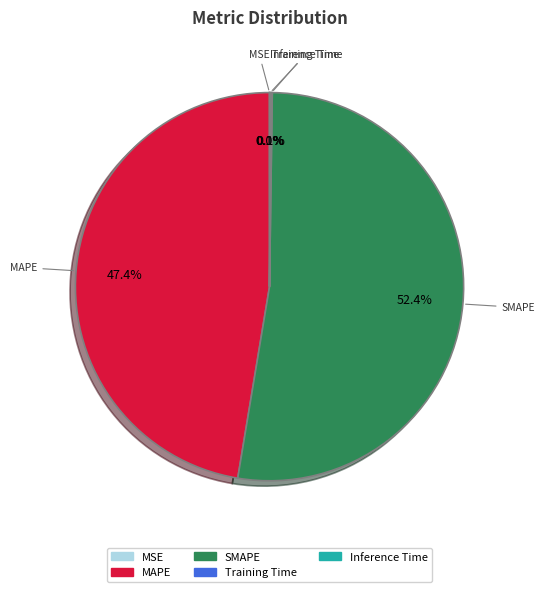

Is the sum of SMAPE and MAPE greater than half?

Yes